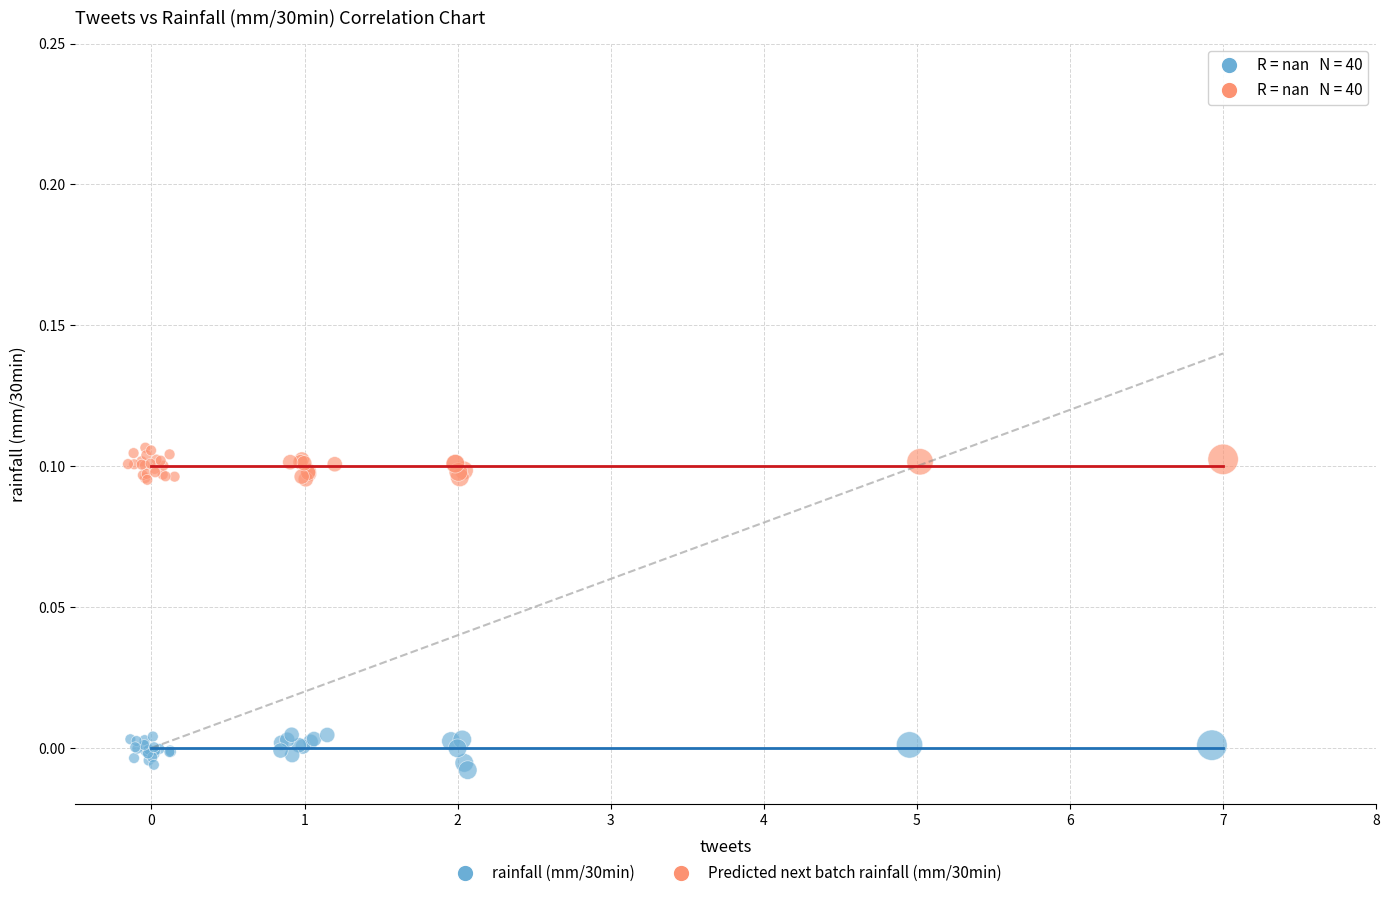

Which series contains the lowest Y value?

rainfall (mm/30min)